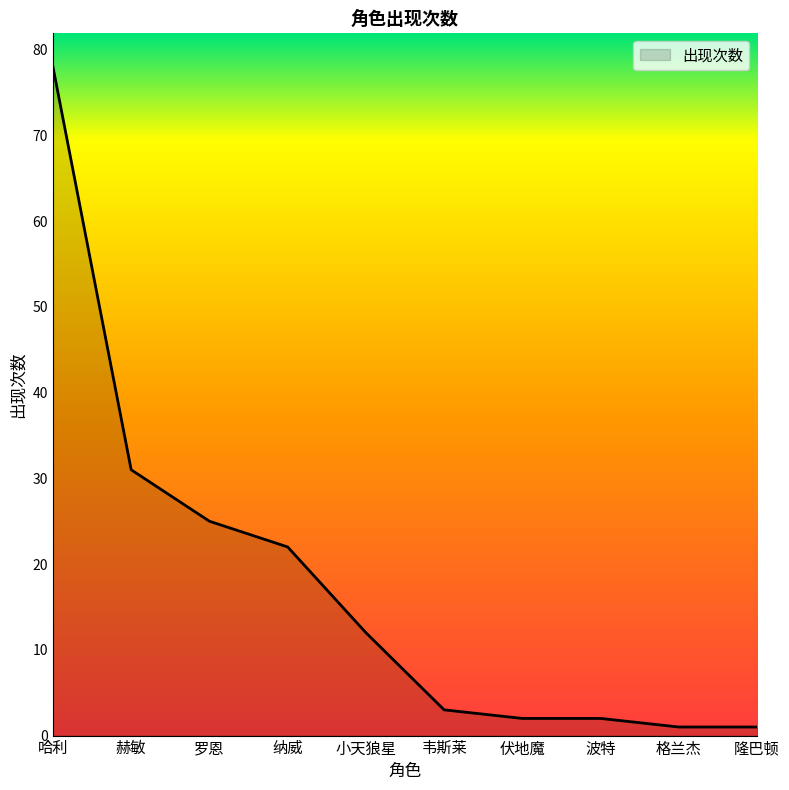

At which label does the data first exceed 12?

哈利